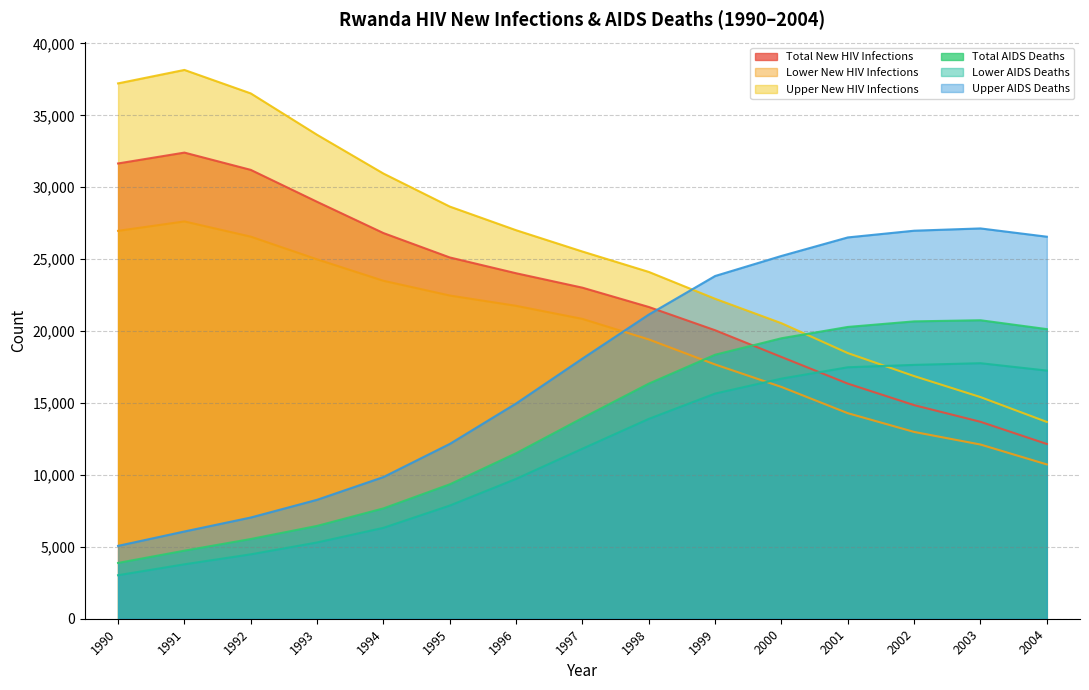

What is the sum of the Total New HIV Infections values at 2000 and 1996?

42223